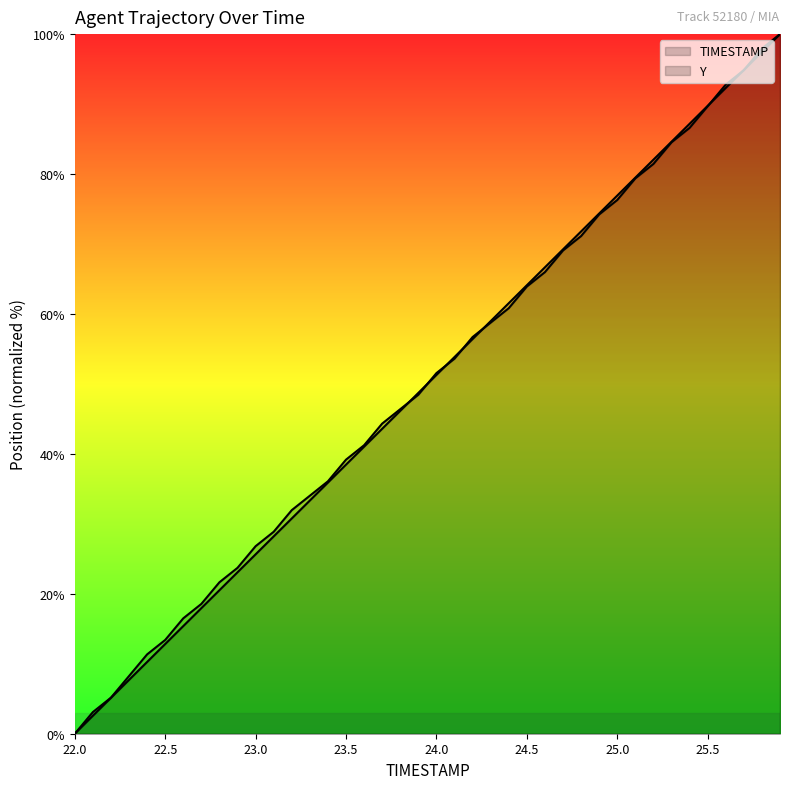

Reading right to left, list all the values displayed in this chart.

TIMESTAMP: 100.0	97.4	94.9	92.3	89.7	87.2	84.6	82.1	79.5	76.9	74.4	71.8	69.2	66.7	64.1	61.5	59.0	56.4	53.8	51.3	48.7	46.2	43.6	41.0	38.5	35.9	33.3	30.8	28.2	25.6	23.1	20.5	17.9	15.4	12.8	10.3	7.7	5.1	2.6	0.0
Y: 100.0	97.9	94.8	92.8	89.7	86.6	84.5	81.4	79.4	76.3	74.2	71.1	69.1	66.0	63.9	60.8	58.8	56.7	53.6	51.5	48.5	46.4	44.3	41.2	39.2	36.1	34.0	32.0	28.9	26.8	23.7	21.6	18.6	16.5	13.4	11.3	8.2	5.2	3.1	0.0